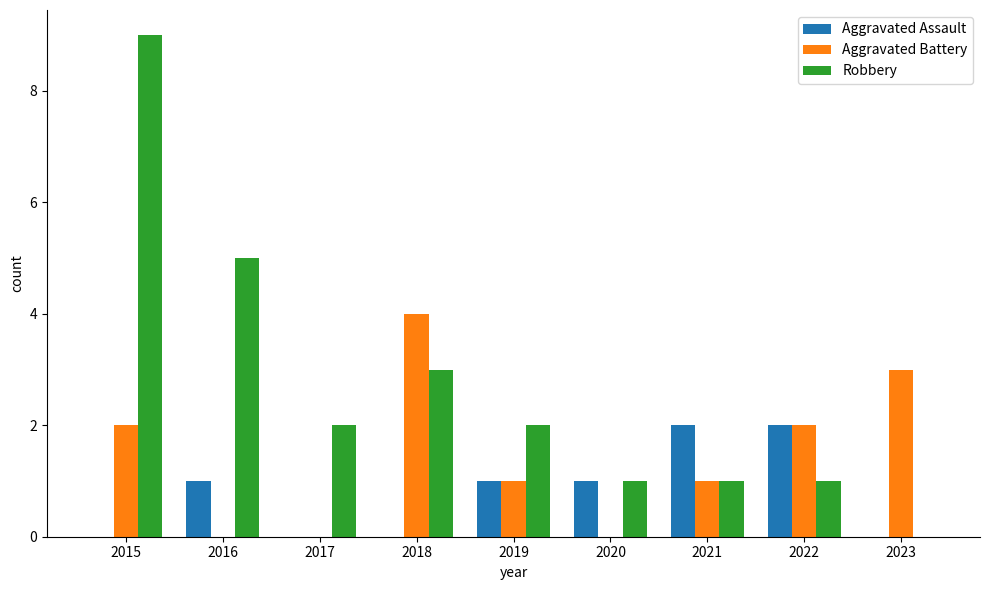

Count the Aggravated Assault values in the range 0 to 1.

7